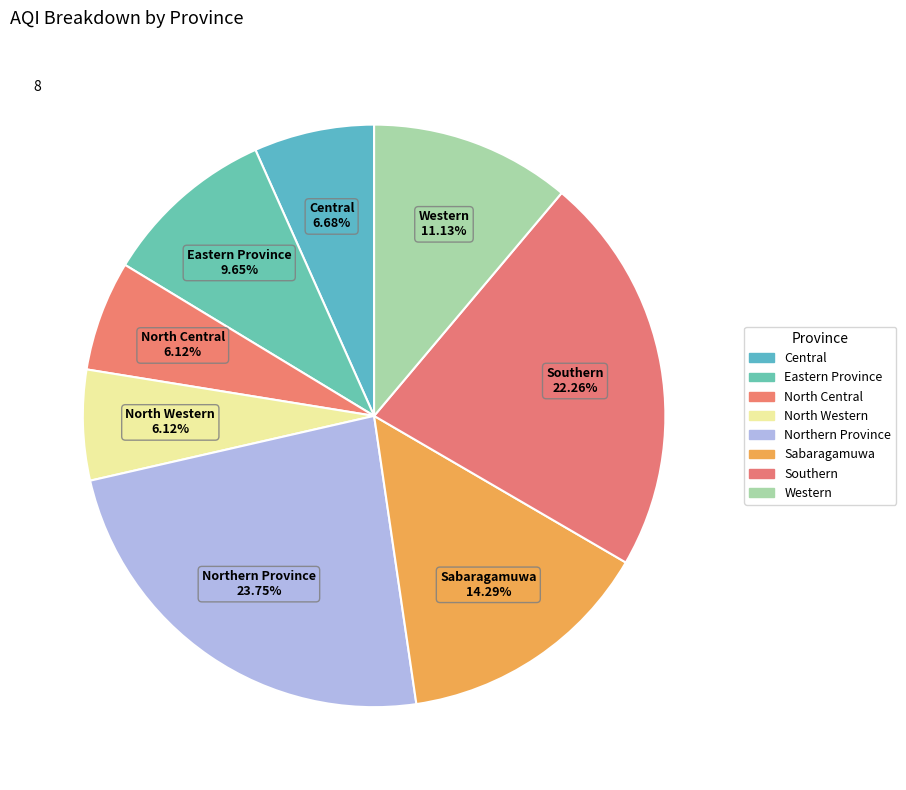

Is the sum of Central and North Central greater than half?

No